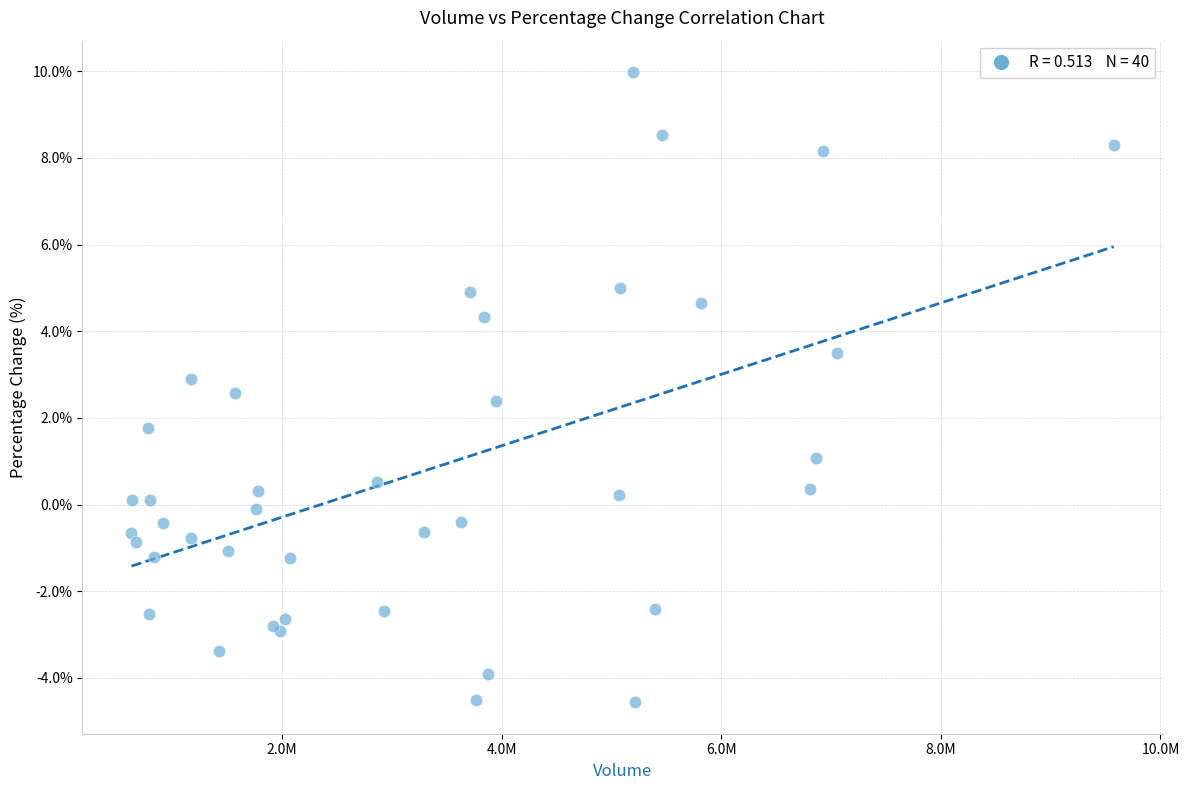

What Y value in the scatter plot is closest to 2?

1.8